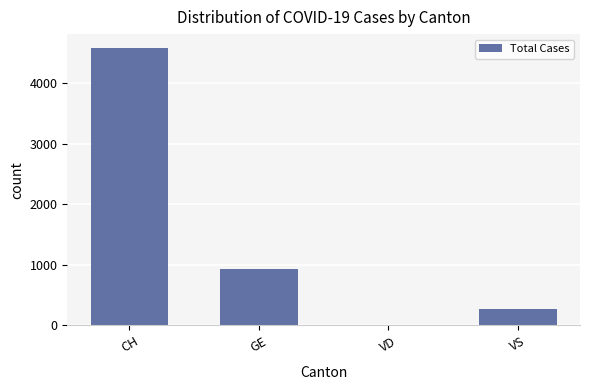

Does the chart contain stacked bars?

No